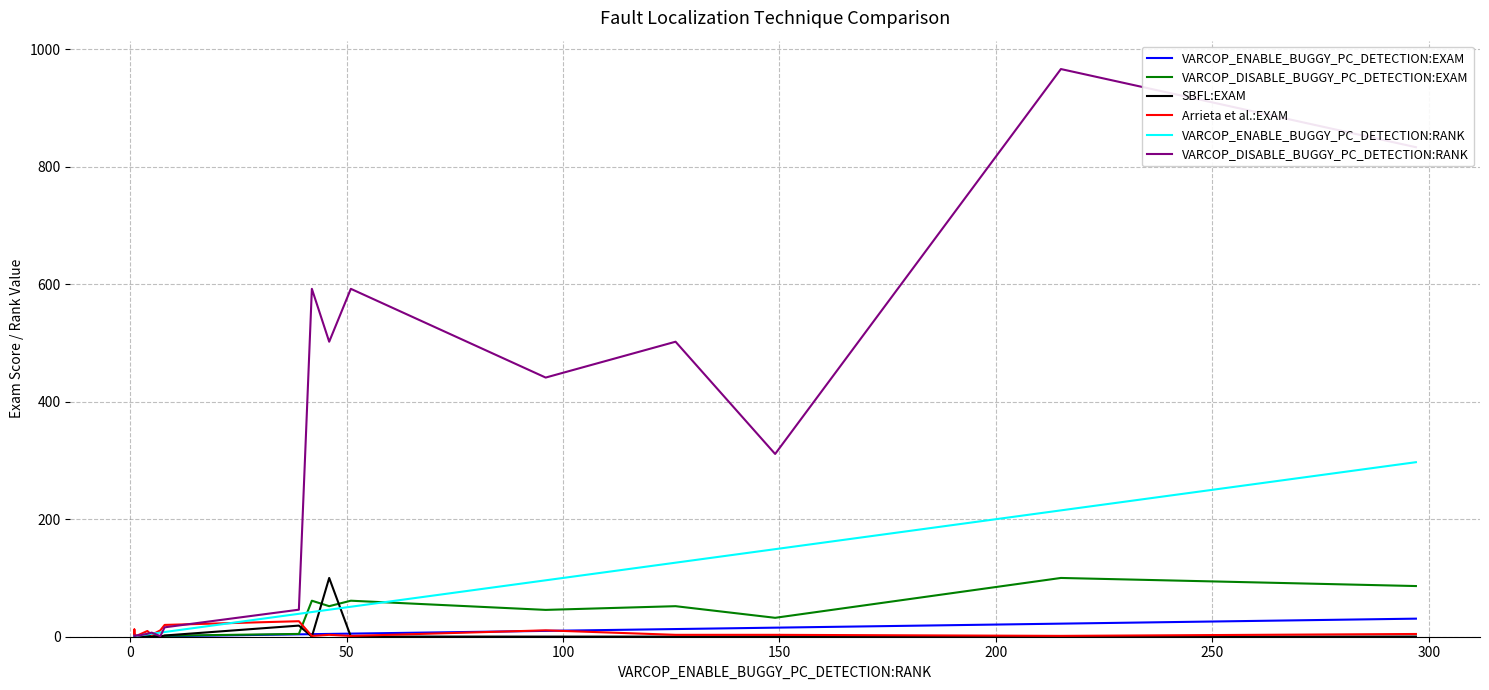

In VARCOP_DISABLE_BUGGY_PC_DETECTION:RANK, how many points are lower than both neighbors (excluding endpoints)?

5